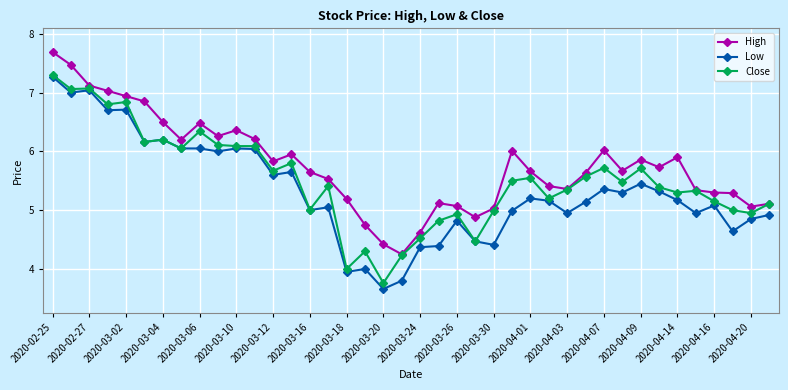

List the series in order of their overall mean, highest first.

High, Close, Low